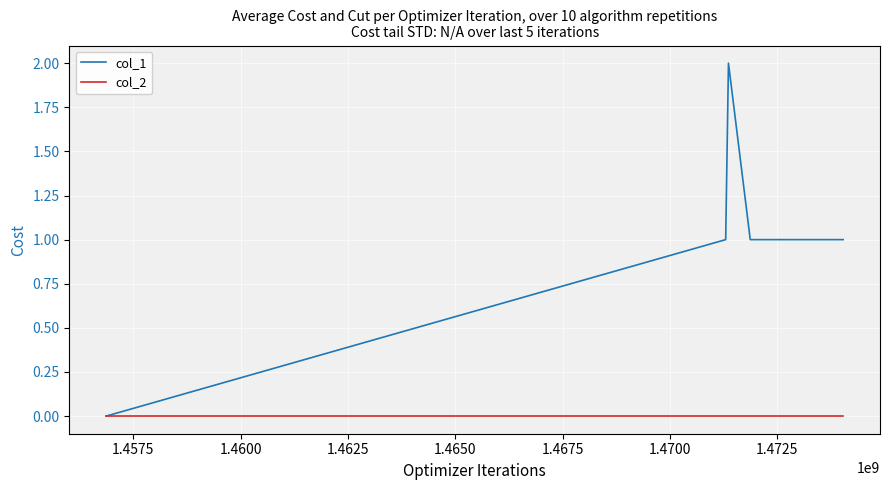

Which series has the largest range (max minus min)?

col_1